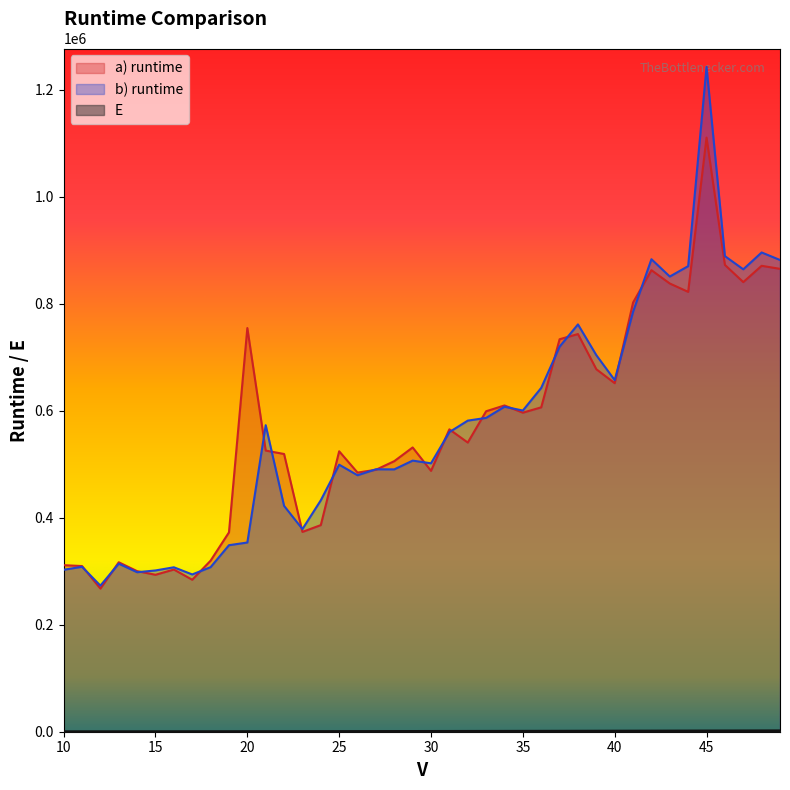

At how many categories does at least one series exceed 355434?

31